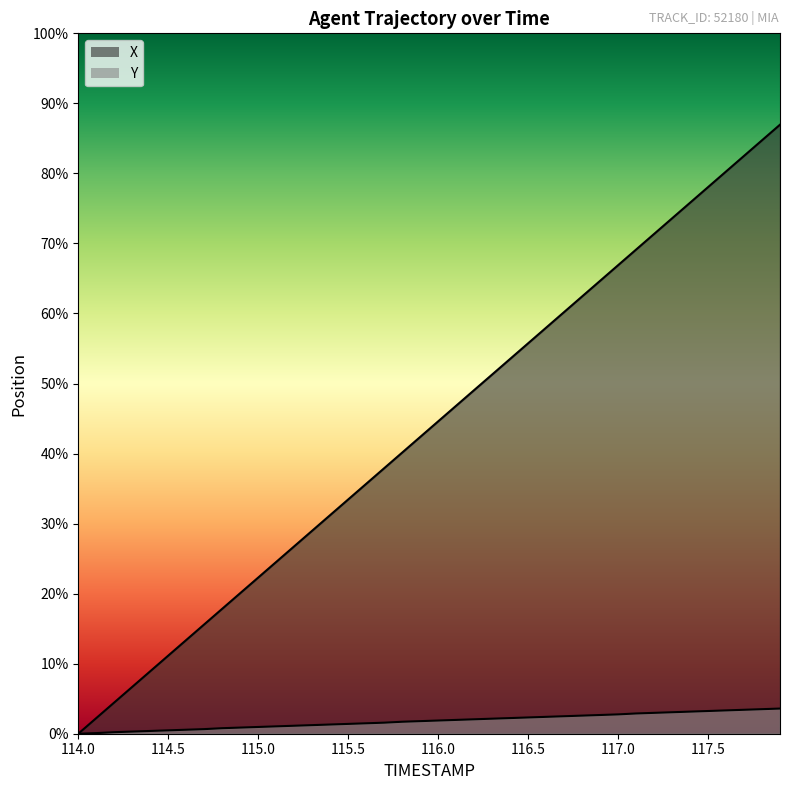

True or false: Y has more than 1 interior local peaks.

False